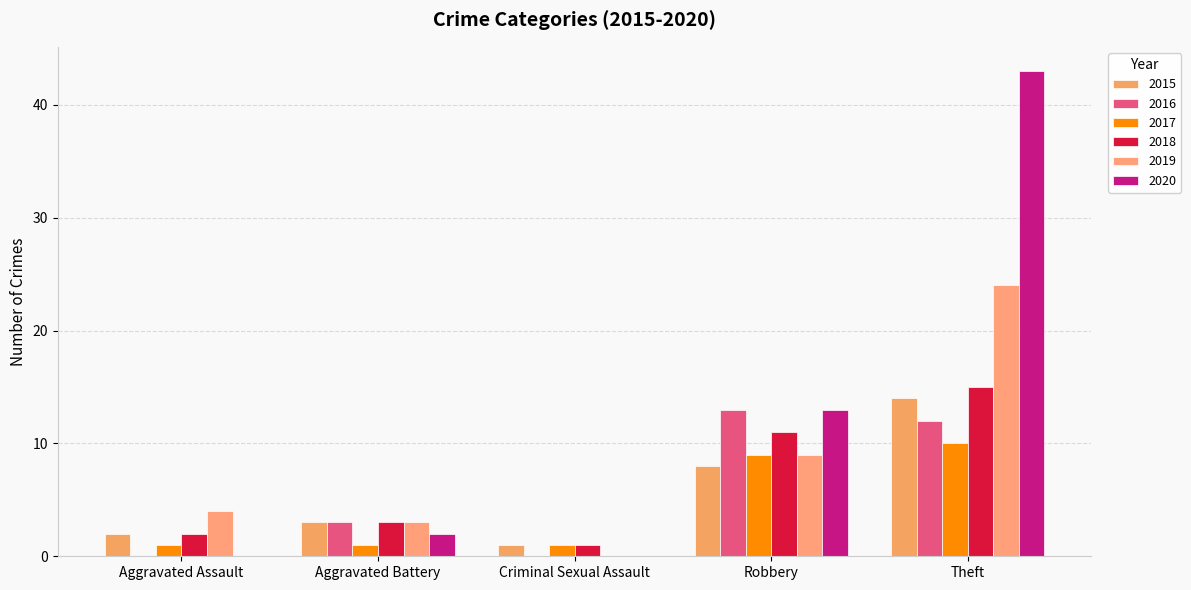

What are all the series names shown in the legend?

2015, 2016, 2017, 2018, 2019, 2020